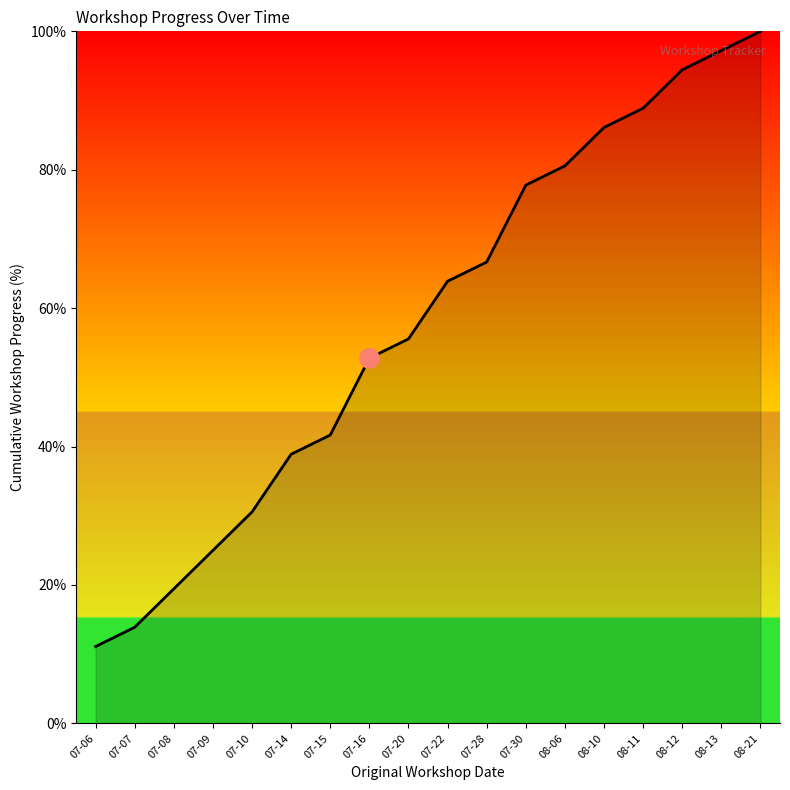

Count the number of data series in this chart.

1